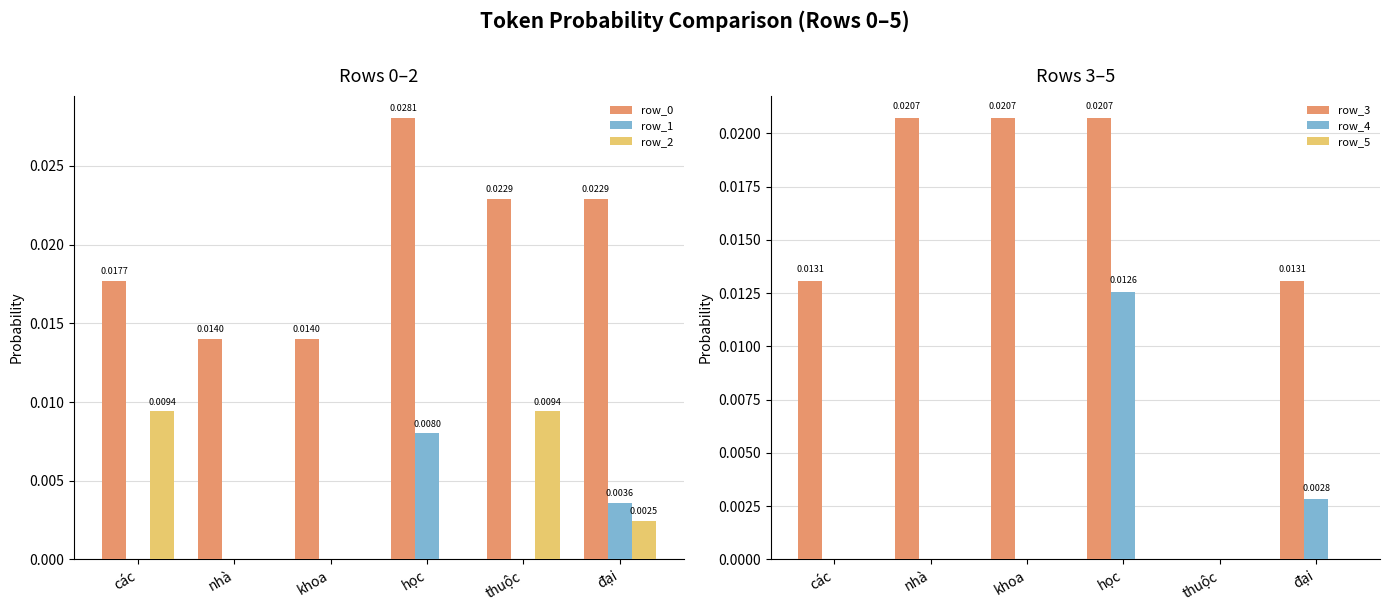

What is the label of the 2nd bar from the right?

thuộc